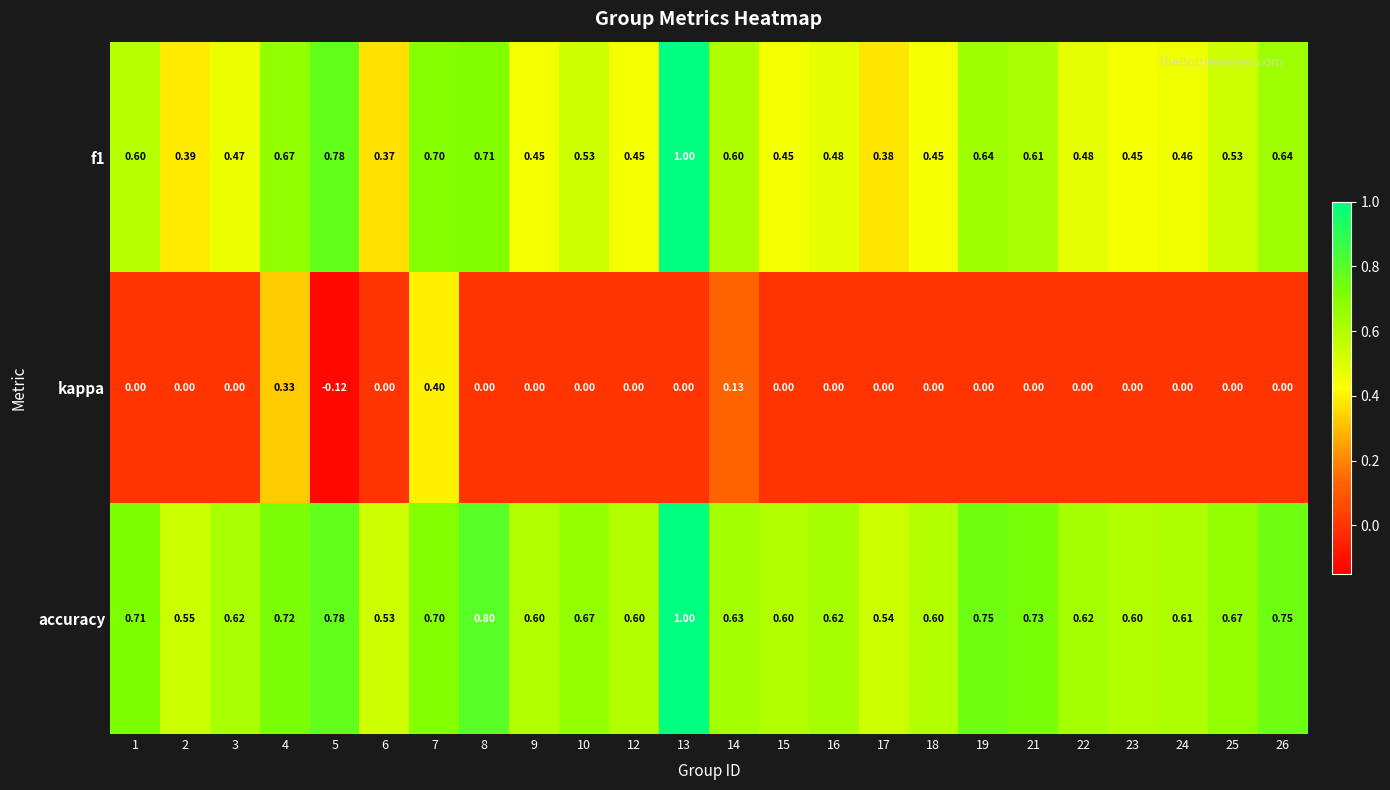

Which series has the largest total across all categories?

accuracy